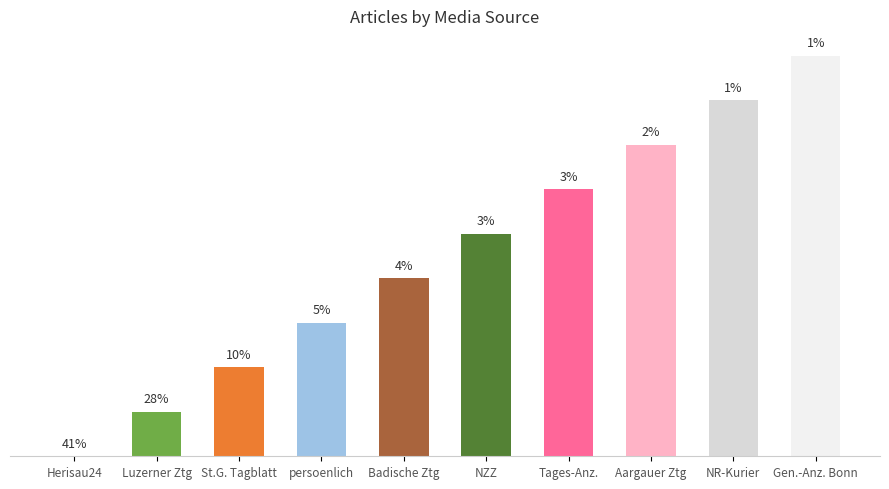

Which label corresponds to the largest value in the chart?

Gen.-Anz. Bonn